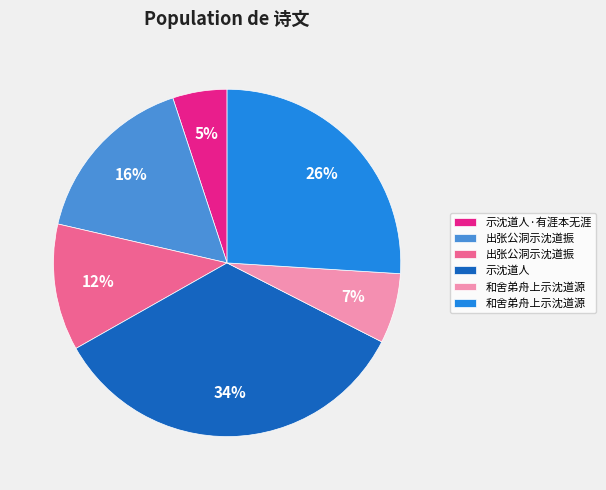

To the nearest percent, what is the average slice percentage?

17%